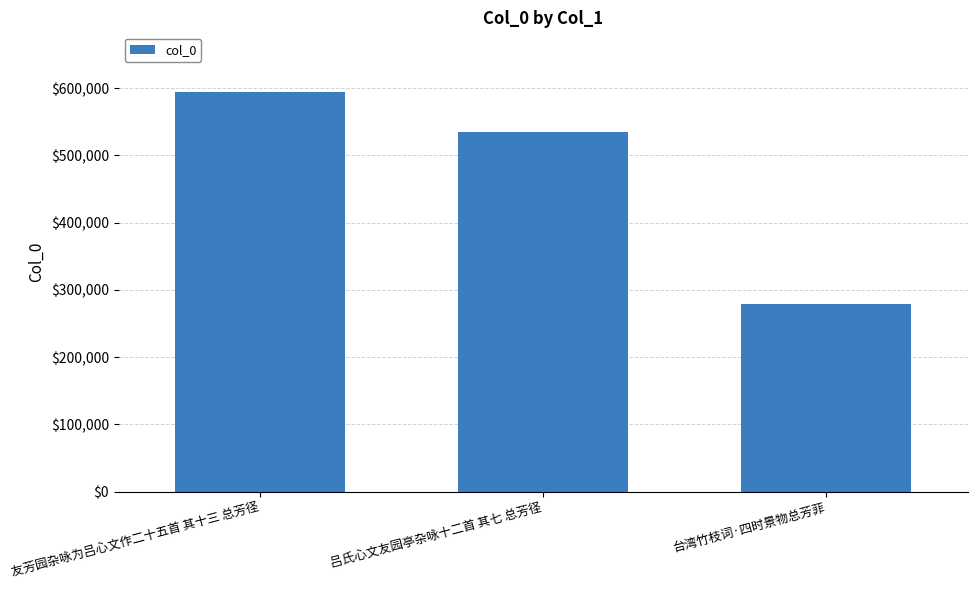

The chart shows a value of 343819 at 友芳园杂咏为吕心文作二十五首 其十三 总芳径. True or false?

False